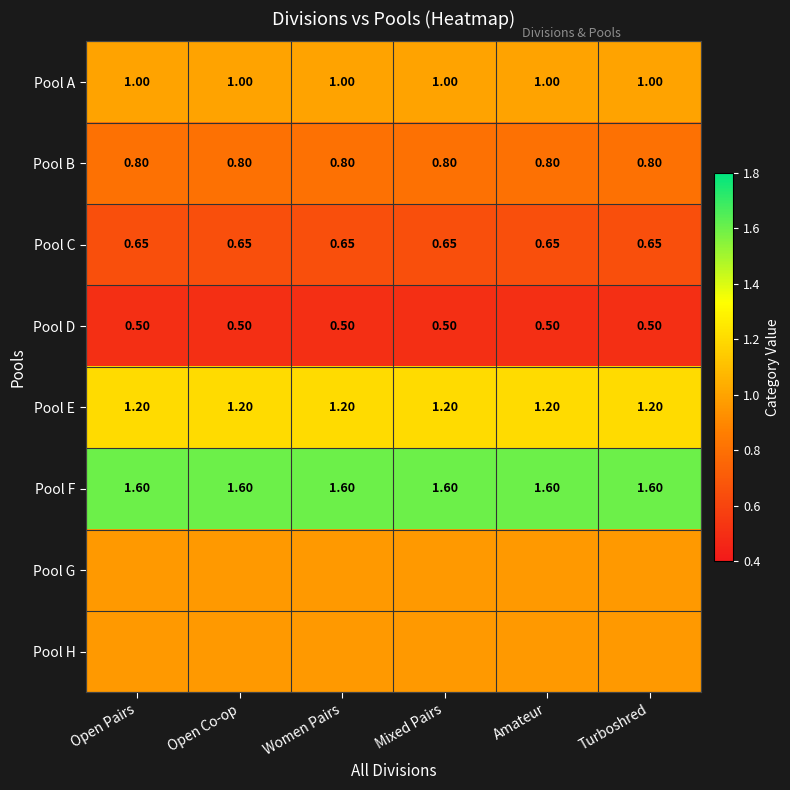

Which series has the largest range (max minus min)?

Pool A